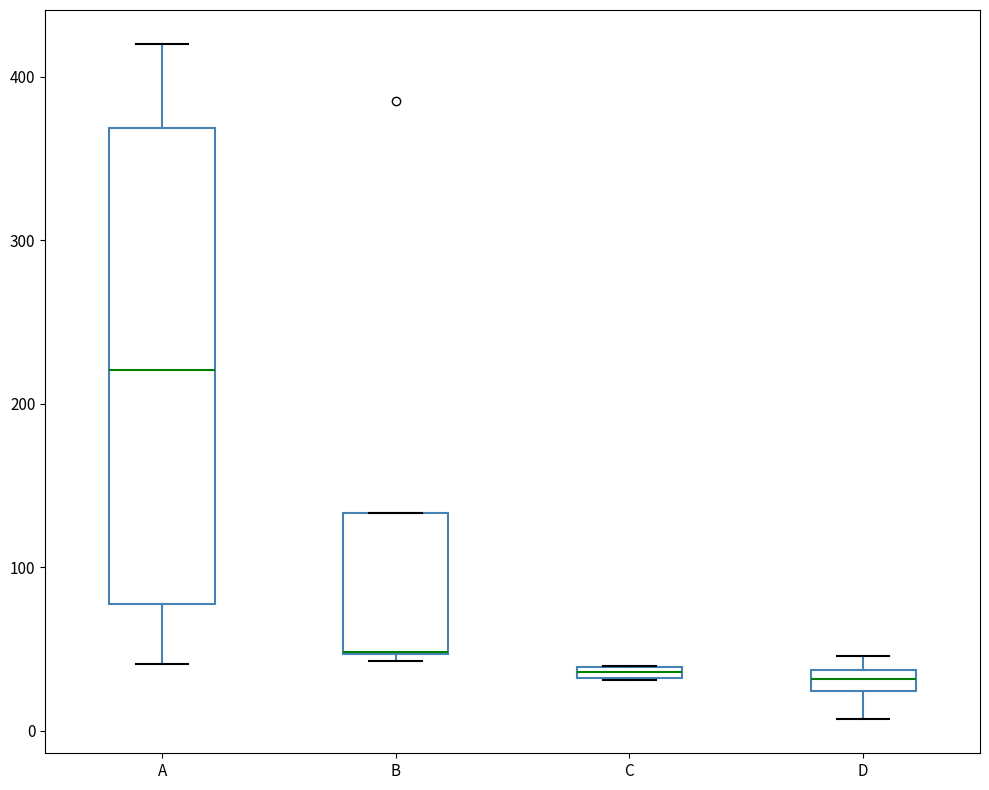

Which box is the tallest, from its lower edge to its upper edge?

A